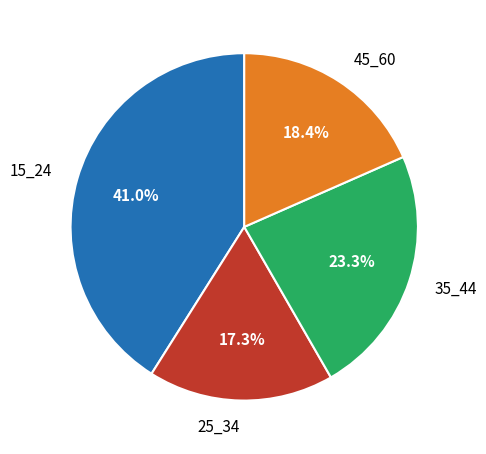

How many segments does this pie chart have?

4